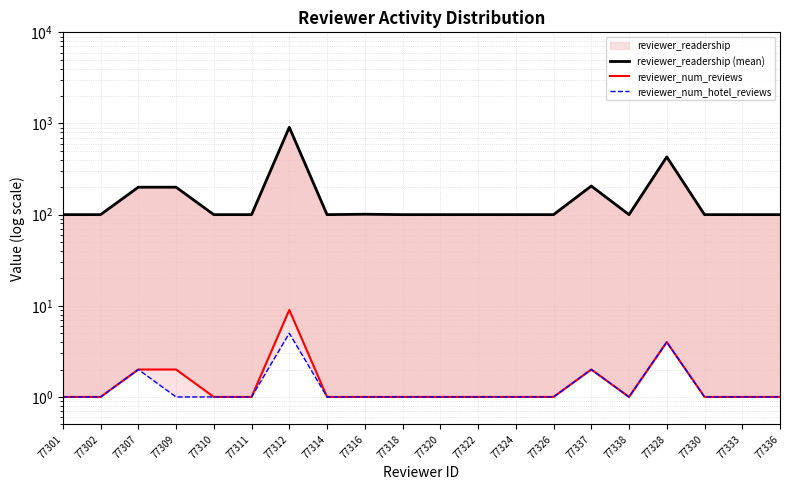

What is the value of the reviewer_num_reviews point at the 11th from the left?

1